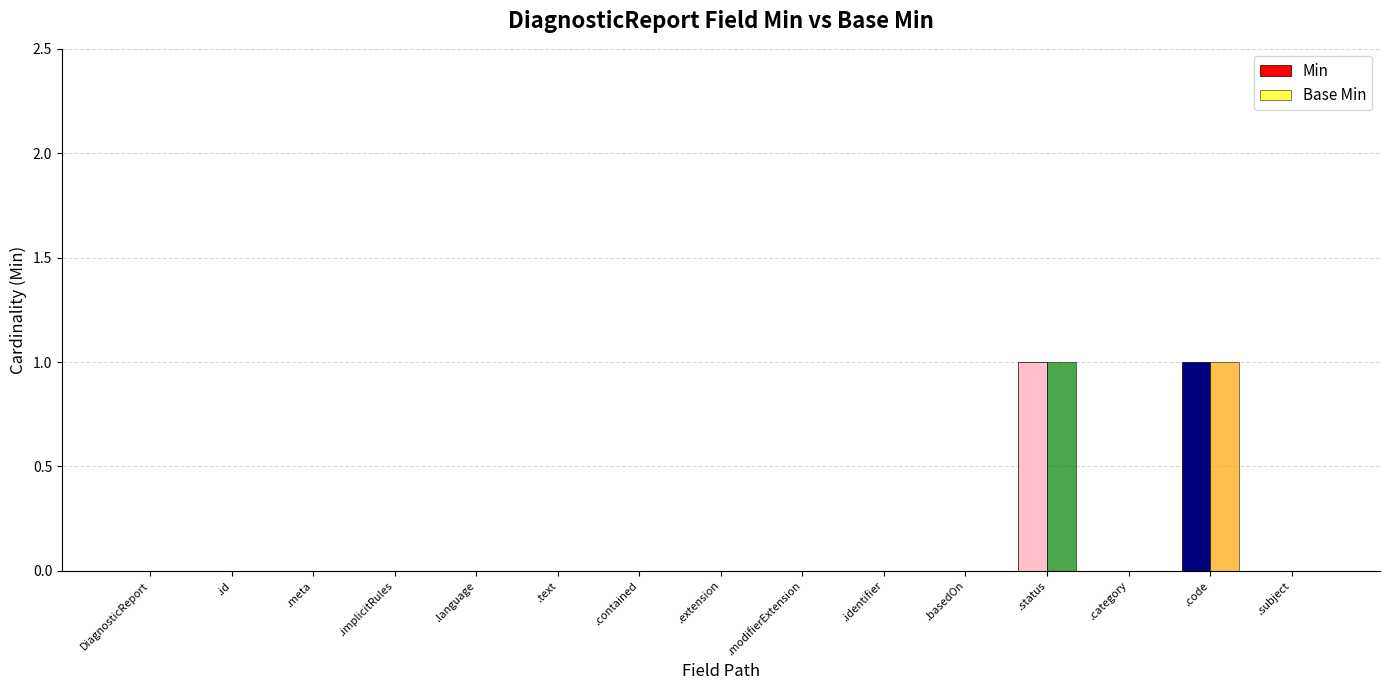

What is the label of the 12th bar from the left?

.status